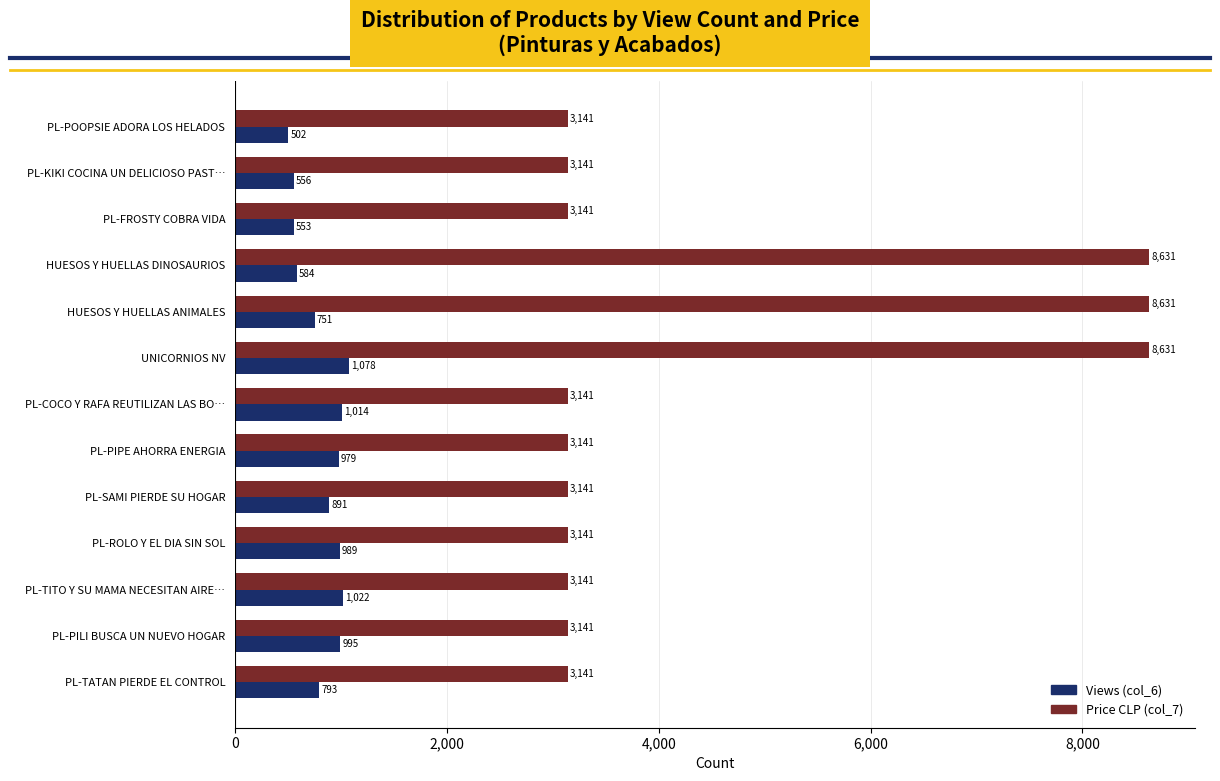

Which series has the widest spread of values?

Price CLP (col_7)